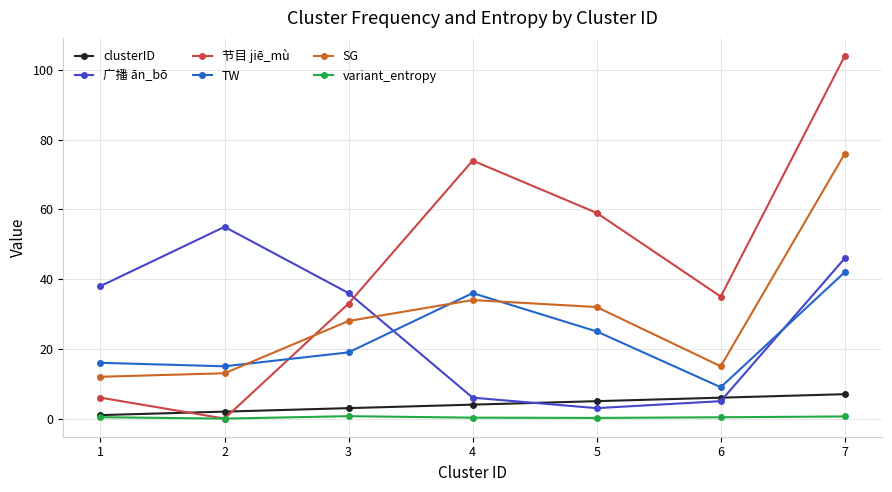

At which category does TW reach its first local valley?

2